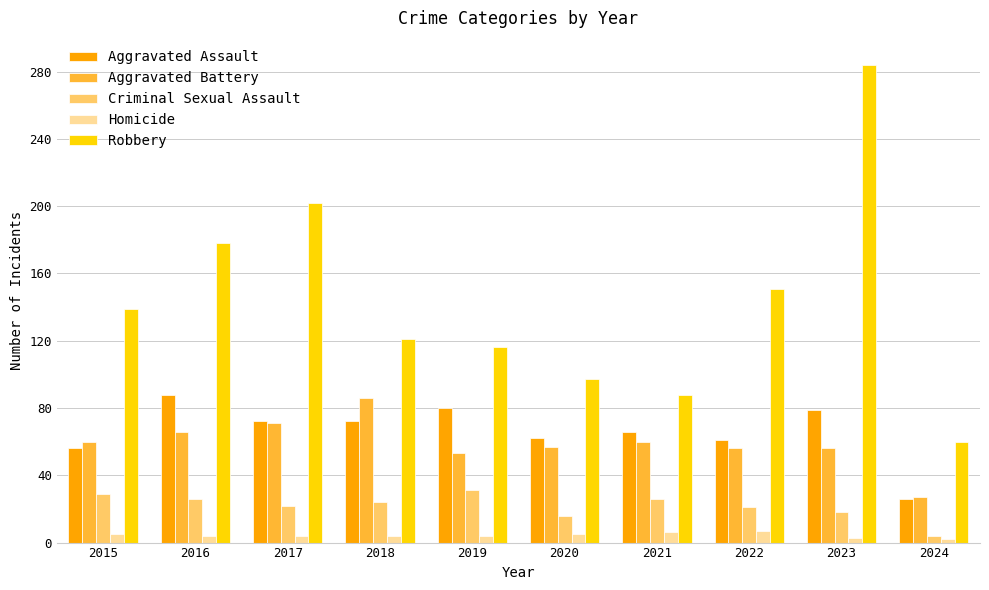

True or false: Robbery has a value of 284 at 2023.

True